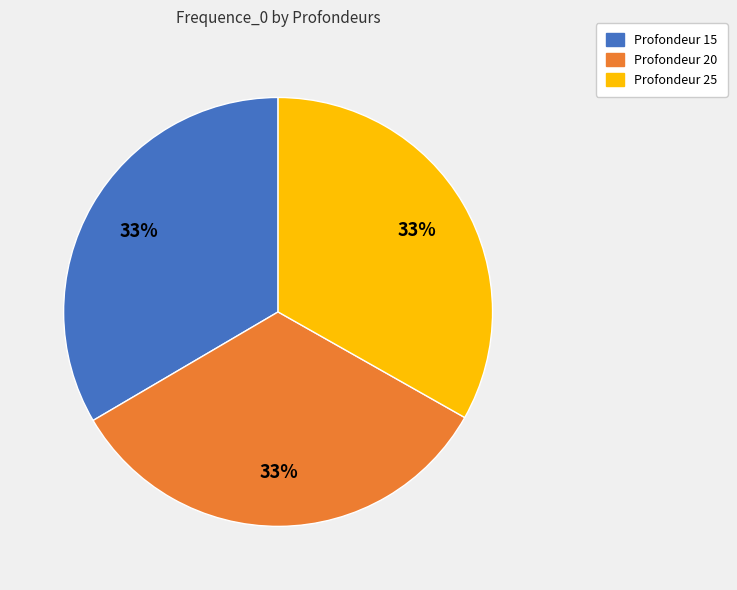

Is there any slice that represents more than half of the pie?

No